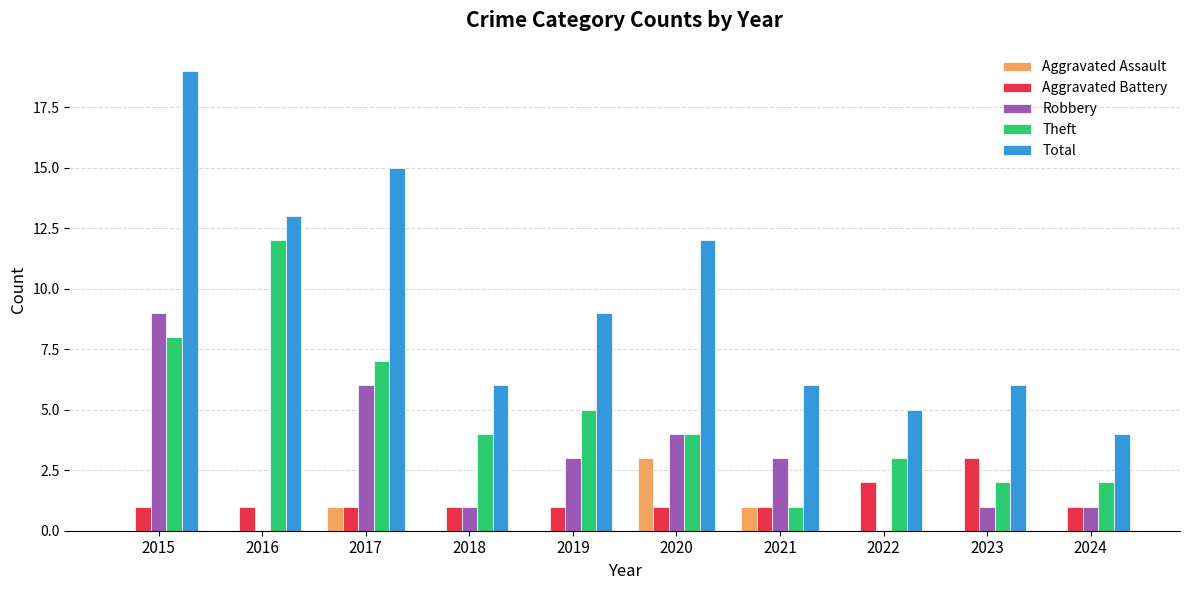

Which series has the largest range (max minus min)?

Total